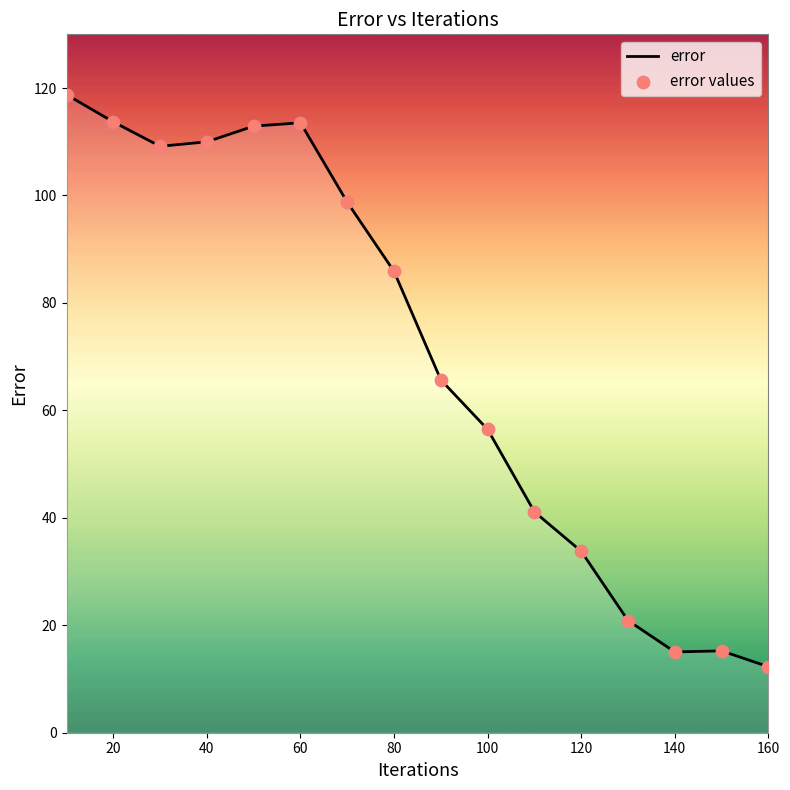

What is the maximum value shown in the chart?

118.8